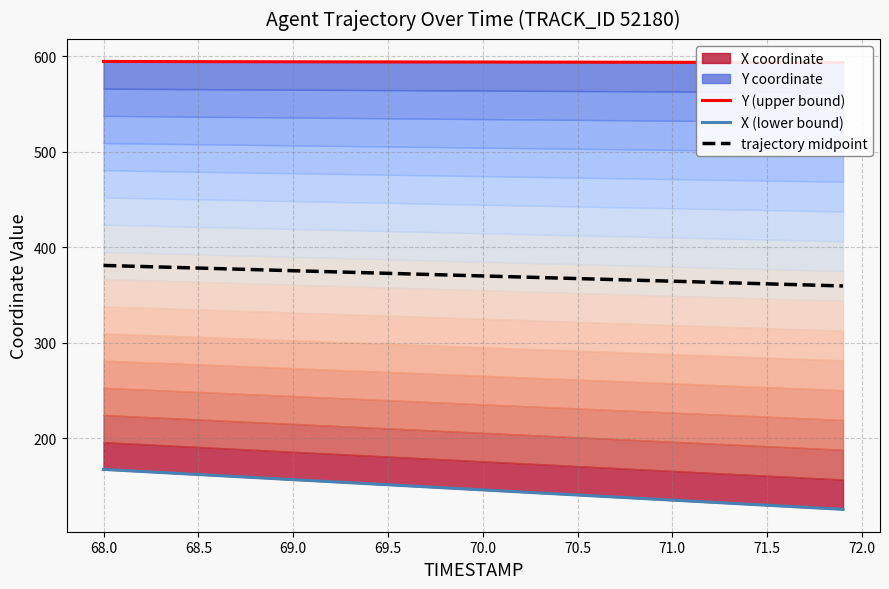

What is the minimum value for trajectory midpoint?

359.5